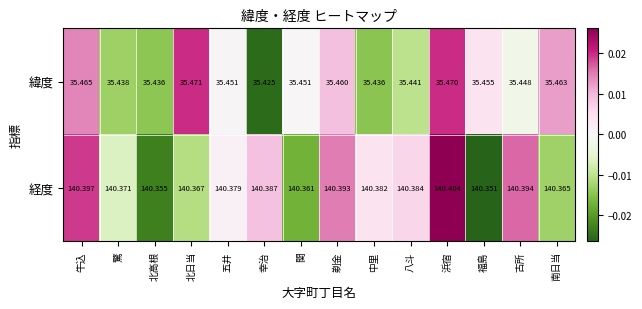

Which series has the largest total across all categories?

経度